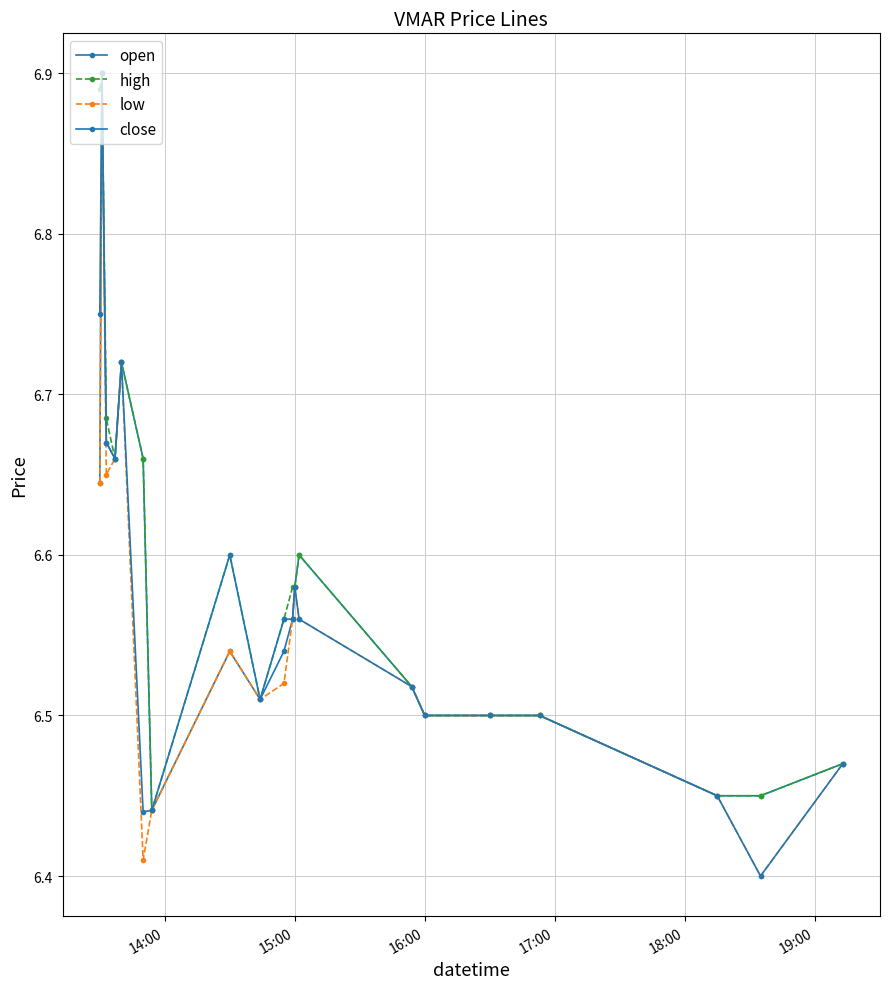

How many lines are shown in the chart?

4